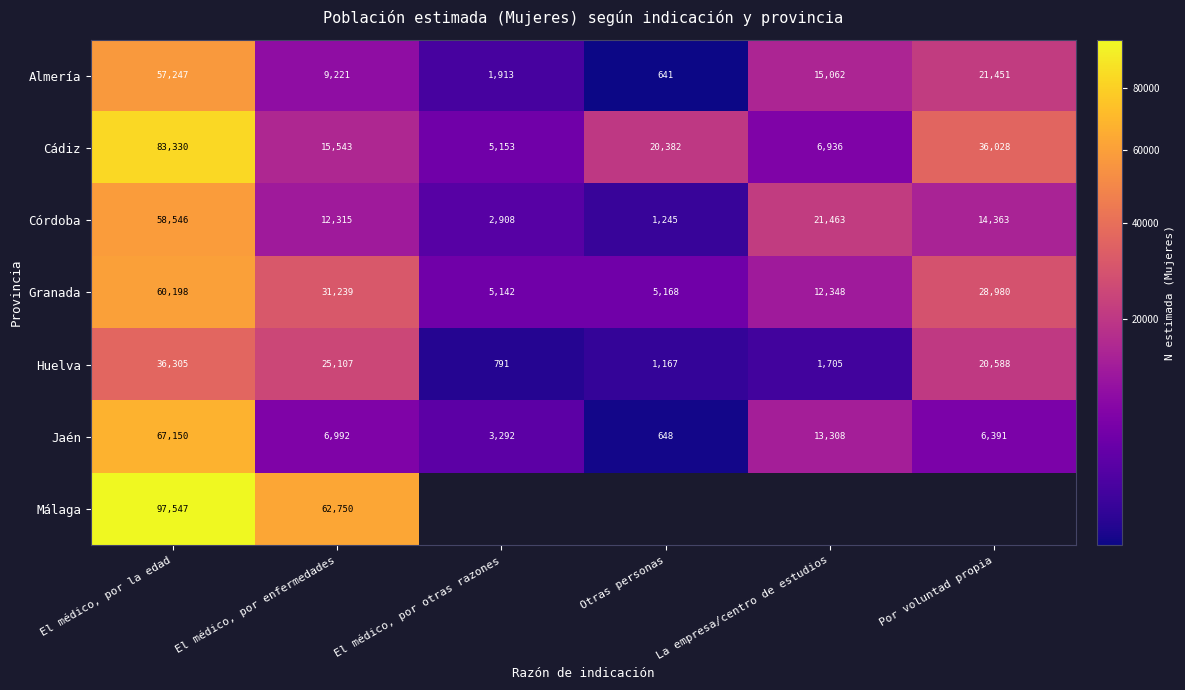

What is the maximum value shown in the chart?

97547.0